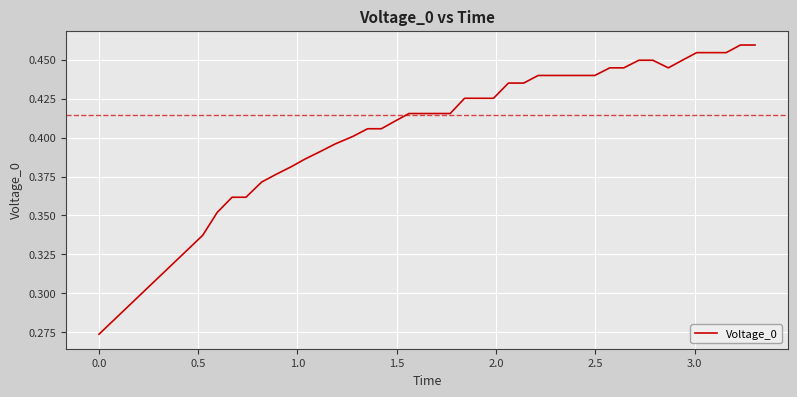

What is the difference between the maximum and minimum values?

0.2